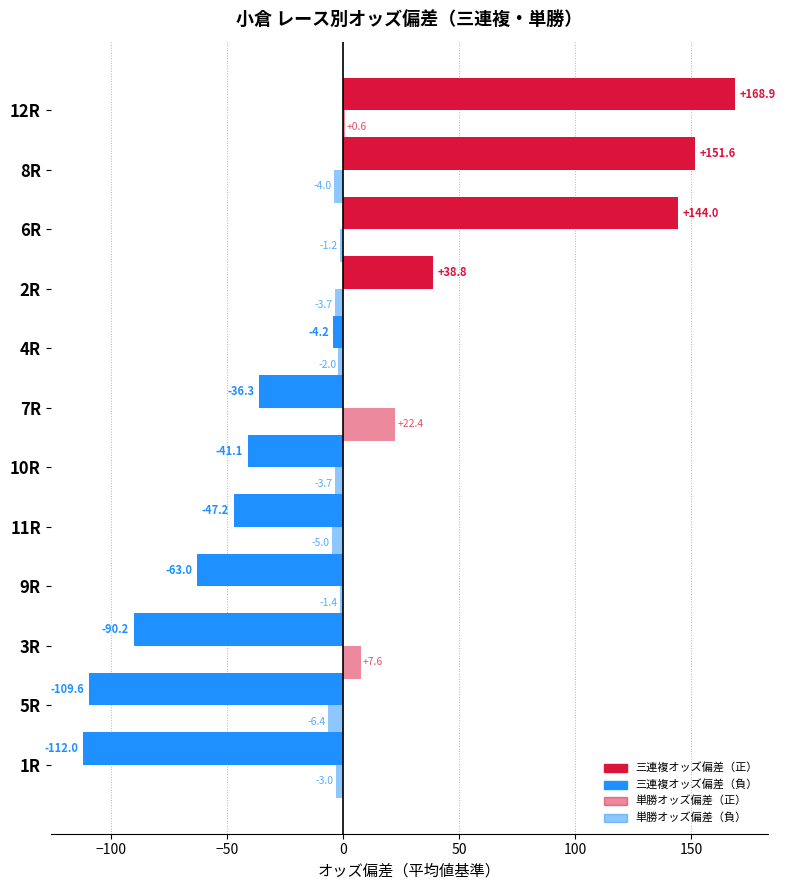

How many distinct data groups are displayed?

2